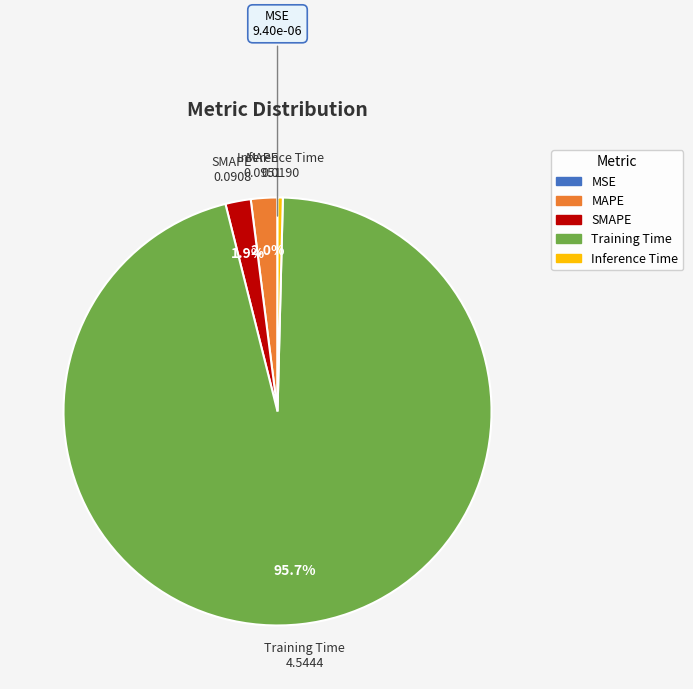

What percentage is the Training Time slice, to the nearest percent?

96%